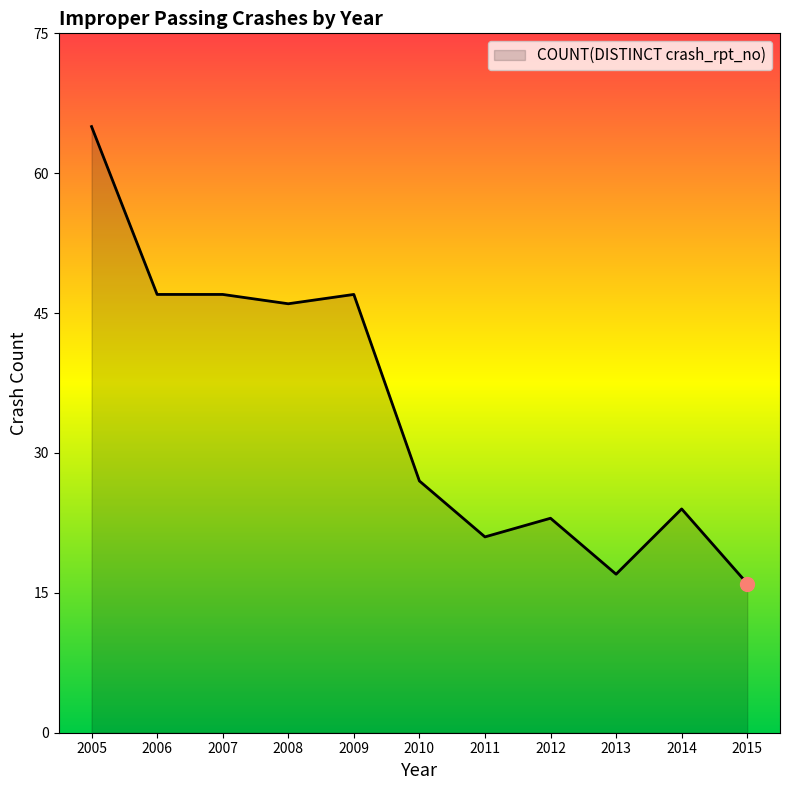

Reading right to left, list all the values displayed in this chart.

2015=16	2014=24	2013=17	2012=23	2011=21	2010=27	2009=47	2008=46	2007=47	2006=47	2005=65